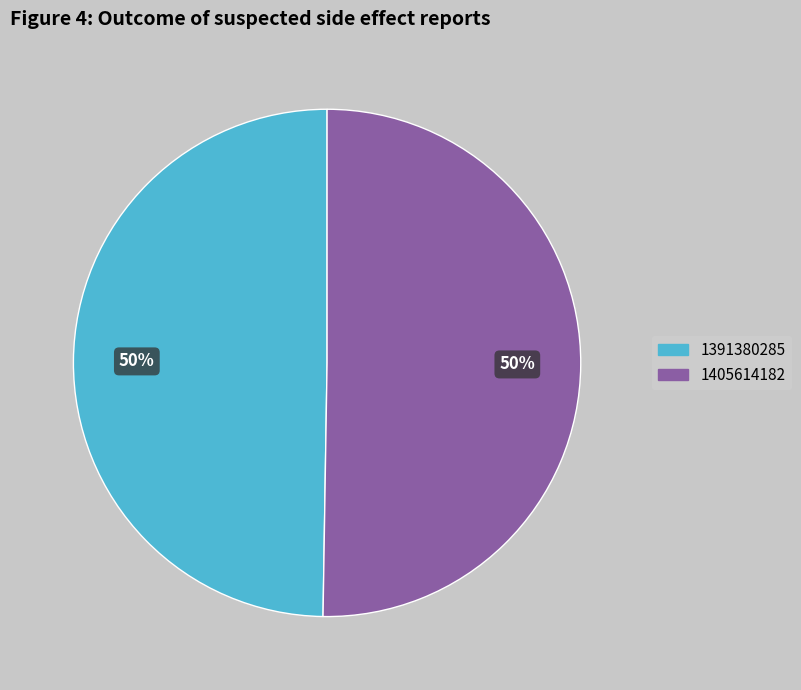

To the nearest percent, what is the average slice percentage?

50%